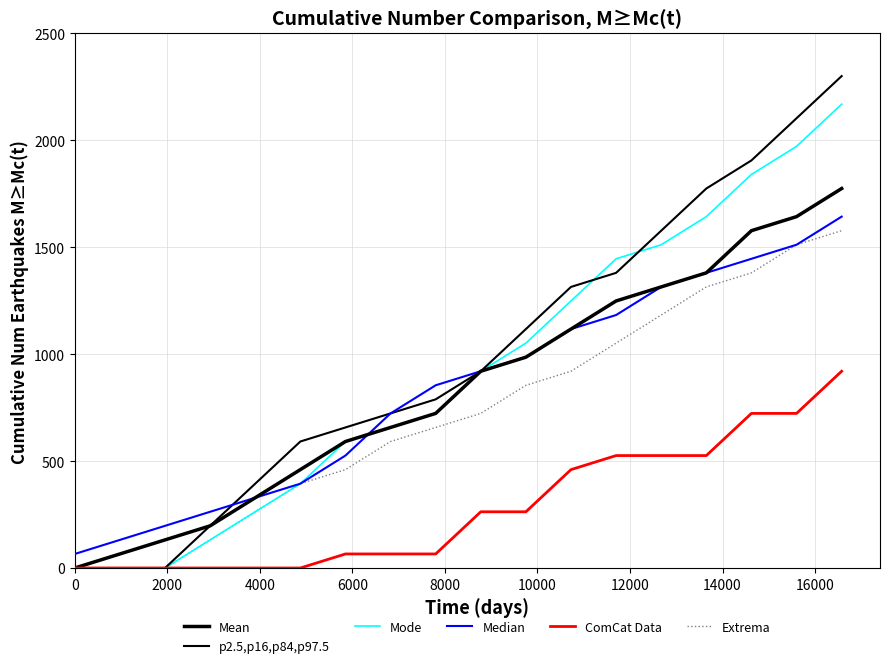

How many series are shown in this chart?

6